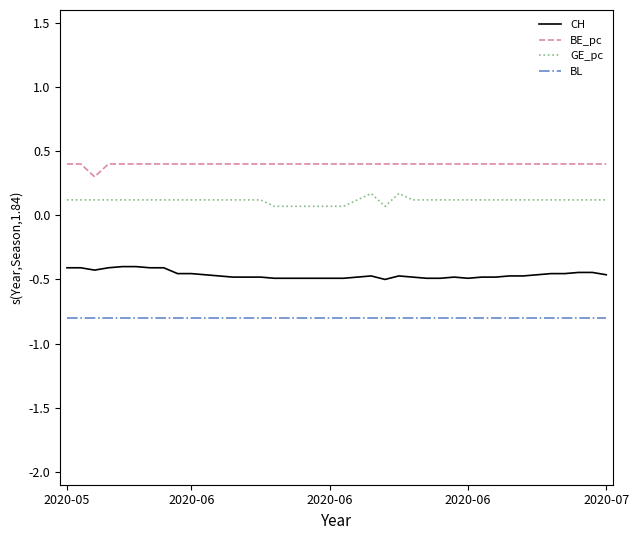

Does the chart display data point markers on the line(s)?

No